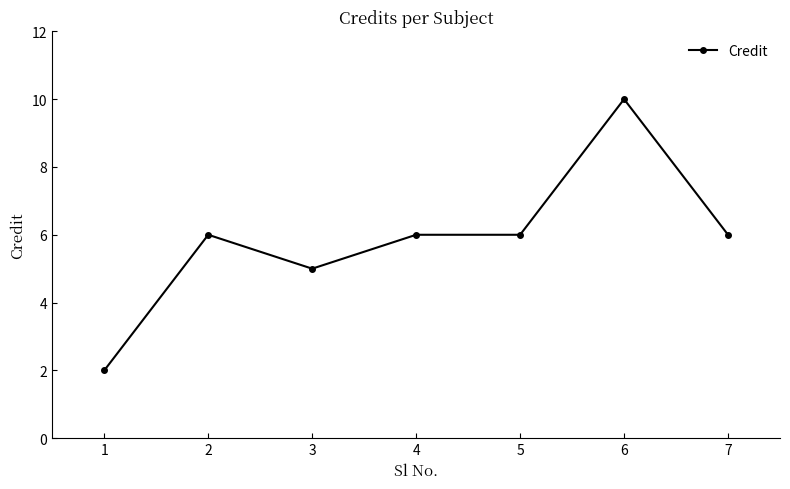

At which category does the data reach its first local valley?

3